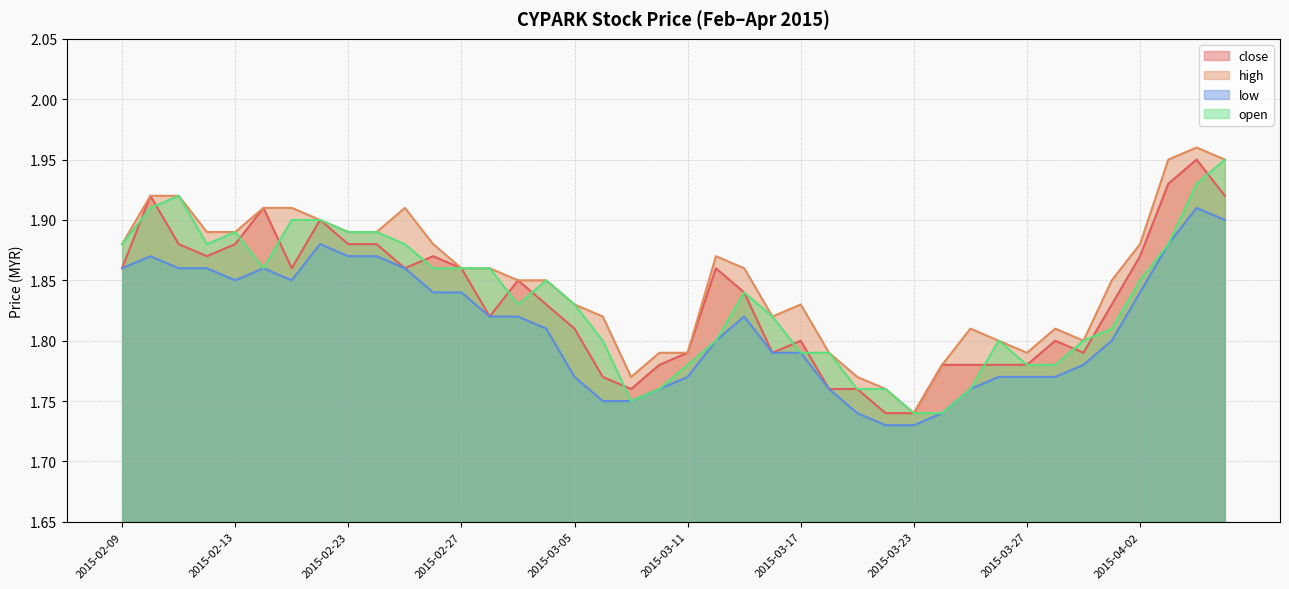

At which category does low reach its first local peak?

2015-02-10